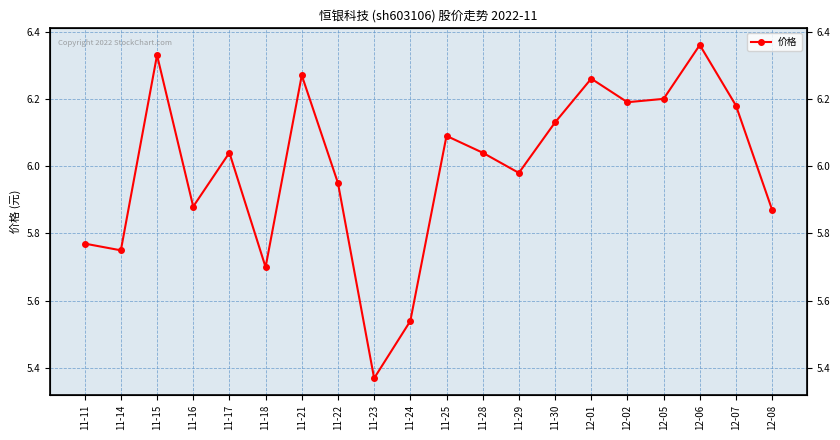

What is the difference between the values at 11-29 and 11-14?

0.2